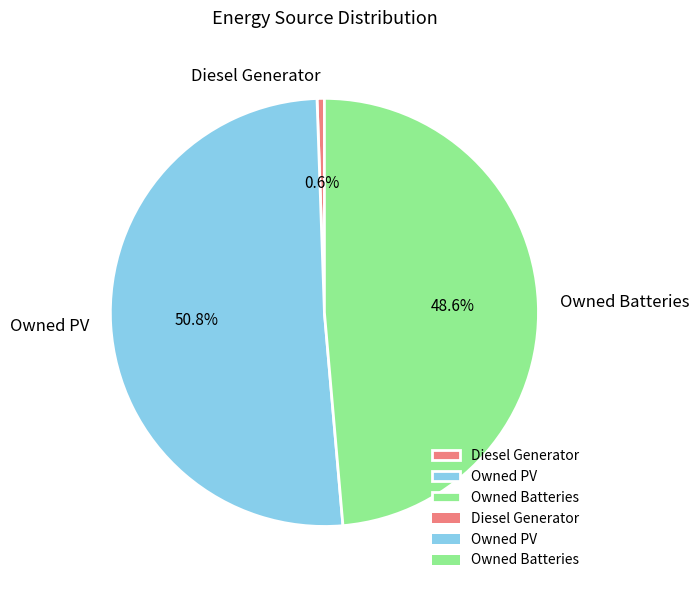

How many segments does this pie chart have?

3